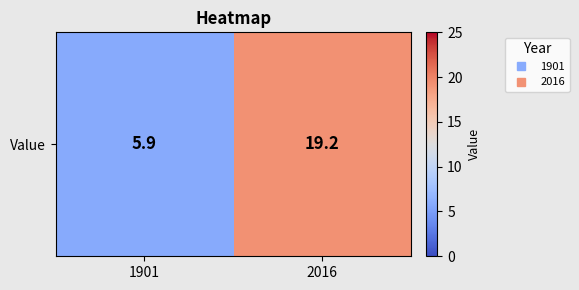

Which label corresponds to the largest value in the chart?

2016